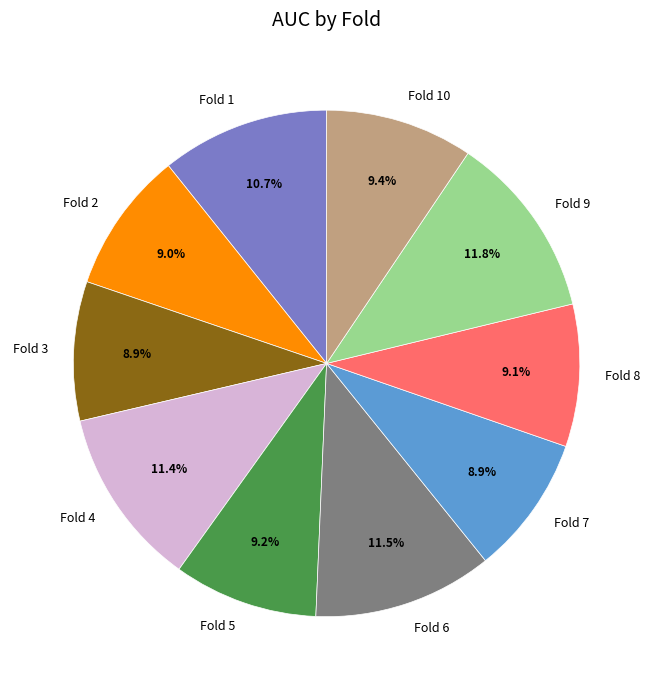

Between Fold 3 and Fold 10, which is larger?

Fold 10